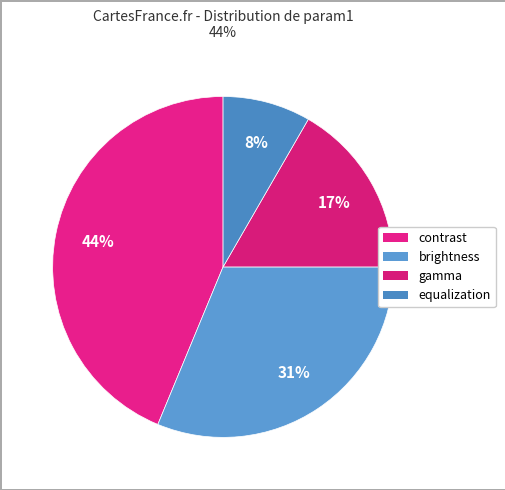

Between equalization and contrast, which is larger?

contrast